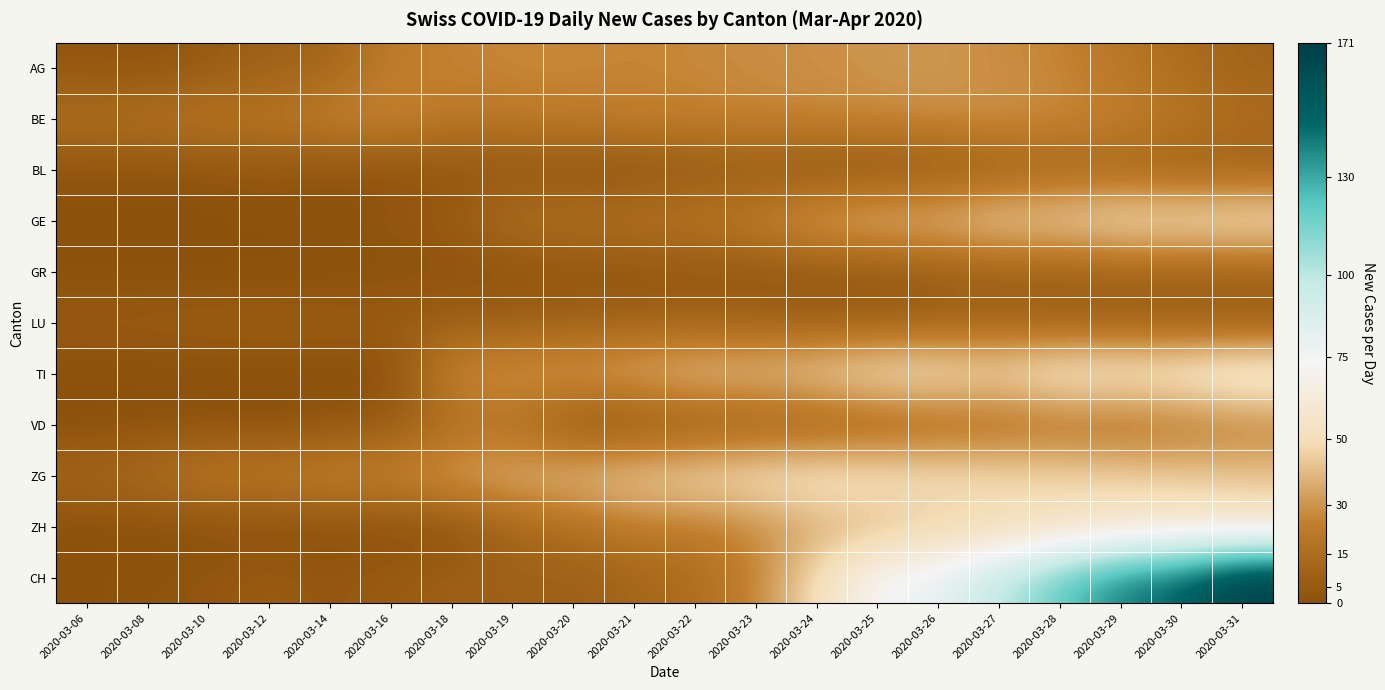

At 2020-03-27, list the series in order from smallest to largest.

BL, GR, LU, VD, AG, BE, ZH, GE, TI, ZG, CH